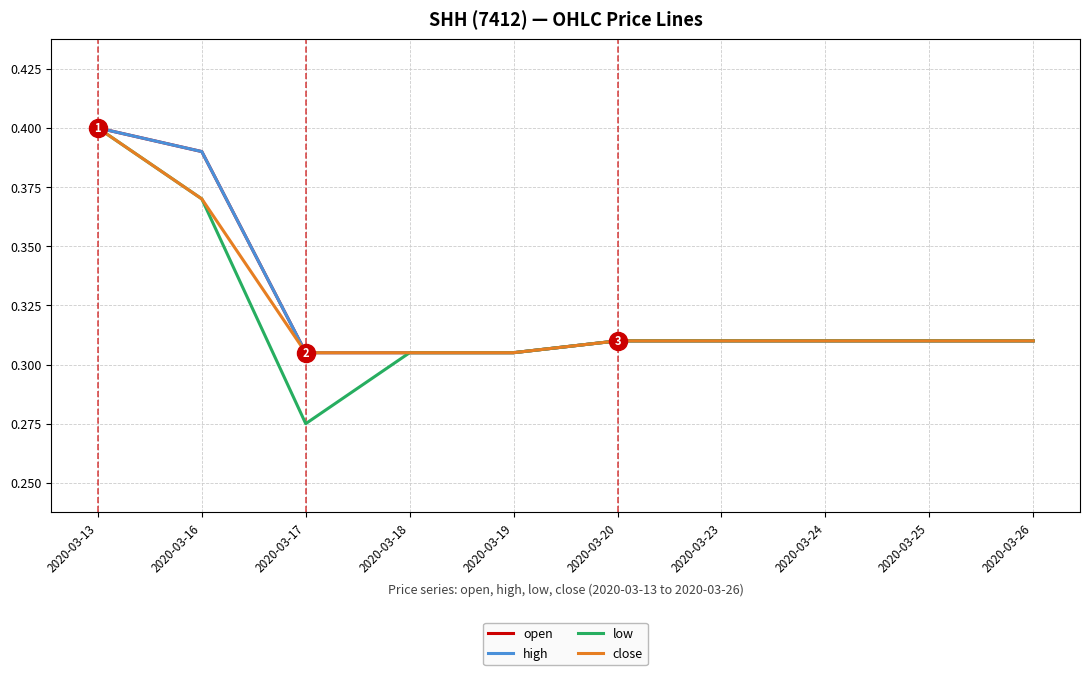

Does the chart have visible grid lines?

Yes